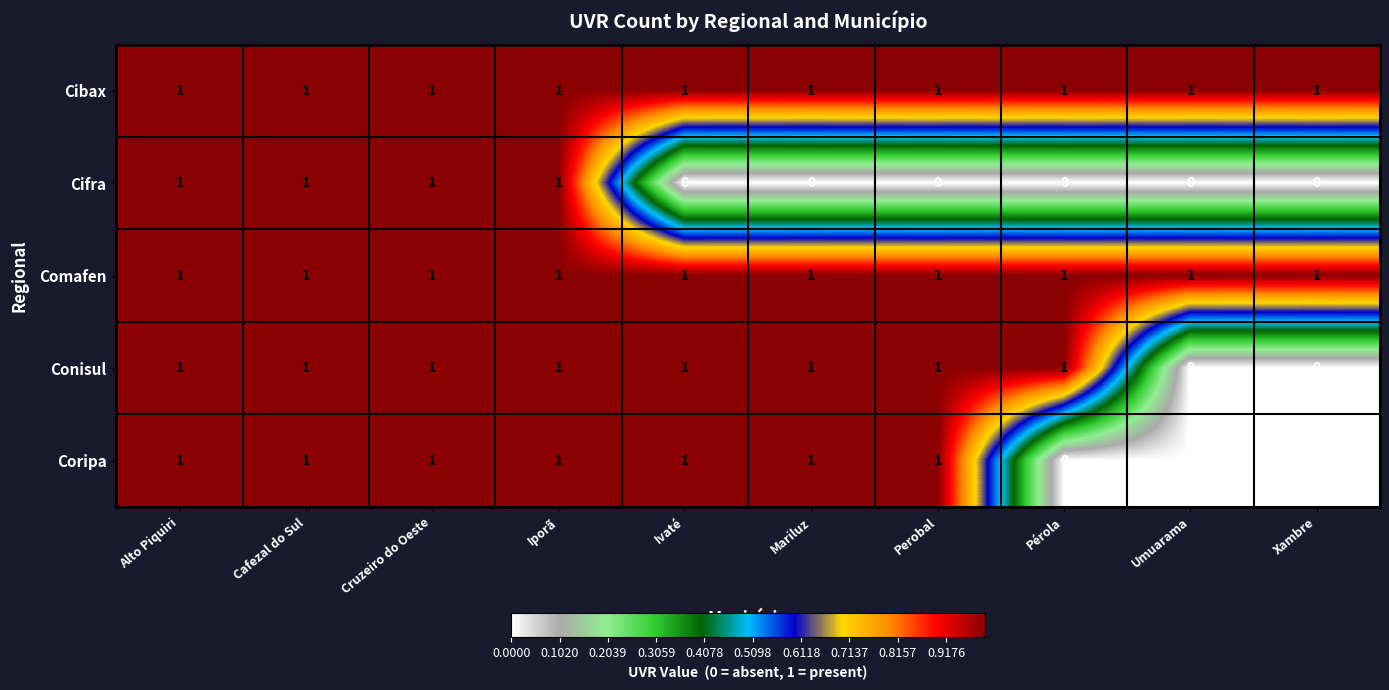

How many Coripa values are between 0 and 1?

10